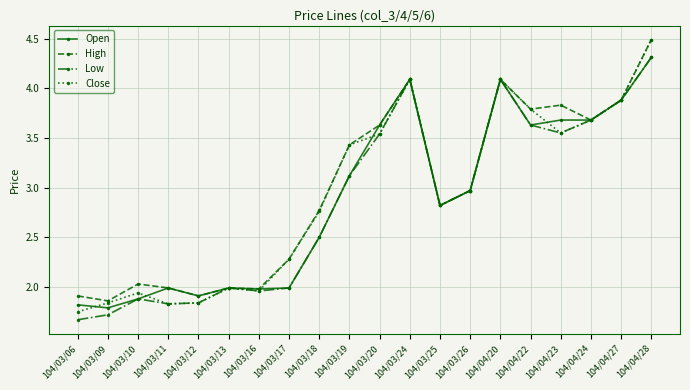

What is the label of the 9th point from the left?

104/03/18